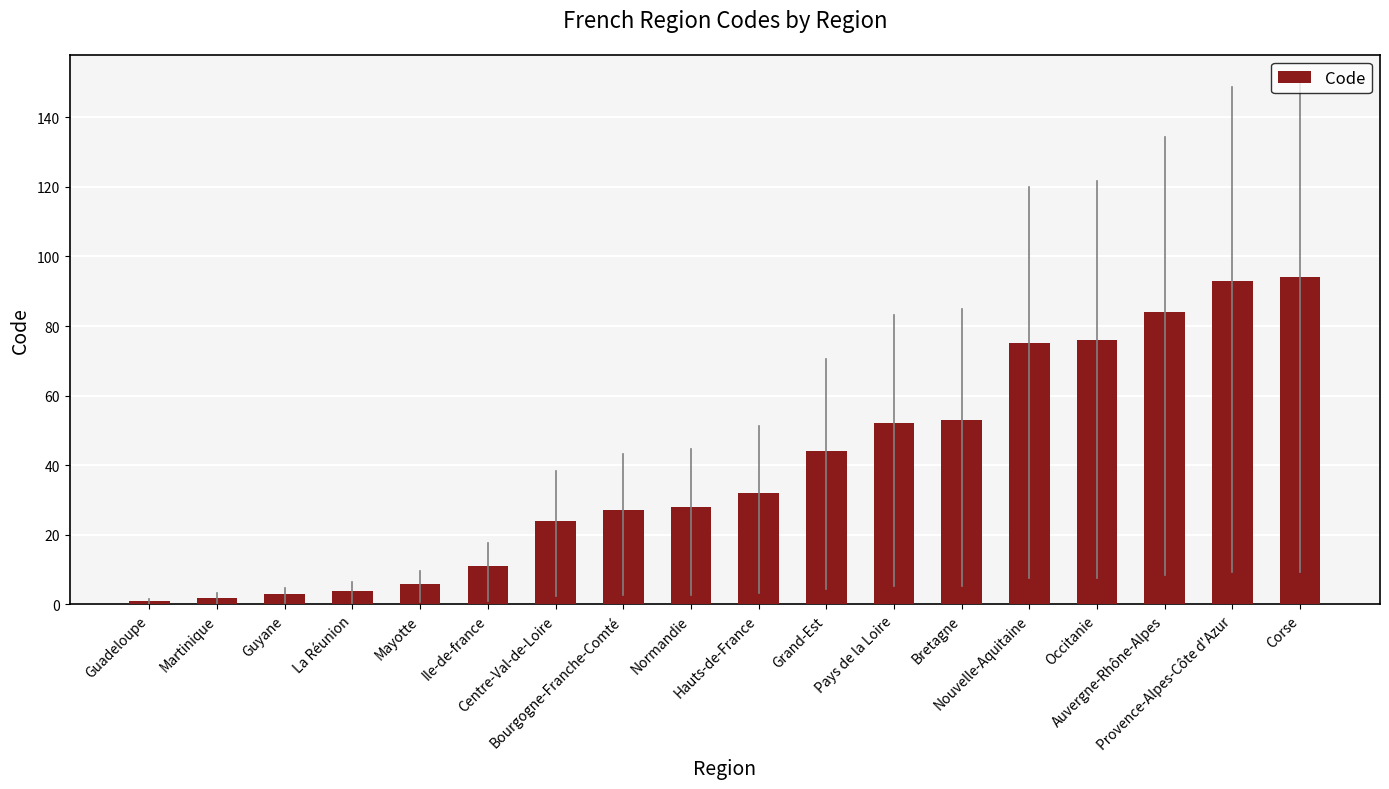

Reading left to right, transcribe all the data shown in this chart.

Guadeloupe=1	Martinique=2	Guyane=3	La Réunion=4	Mayotte=6	Ile-de-france=11	Centre-Val-de-Loire=24	Bourgogne-Franche-Comté=27	Normandie=28	Hauts-de-France=32	Grand-Est=44	Pays de la Loire=52	Bretagne=53	Nouvelle-Aquitaine=75	Occitanie=76	Auvergne-Rhône-Alpes=84	Provence-Alpes-Côte d'Azur=93	Corse=94